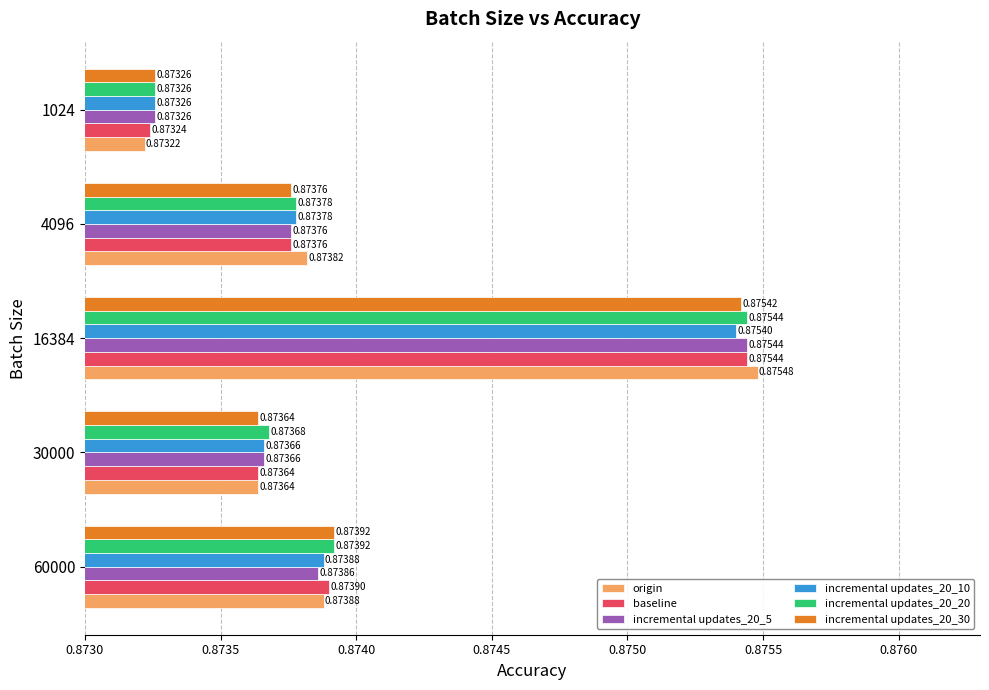

Between 60000 and 4096, which series saw the biggest shift?

incremental updates_20_30